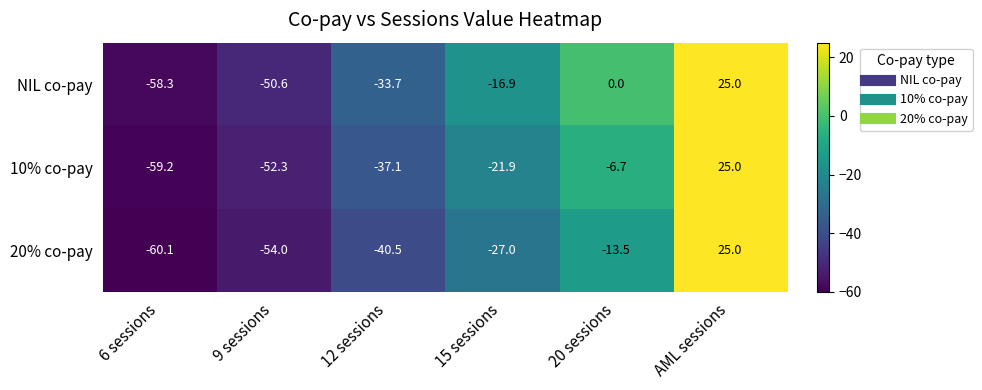

Which series changed the most between 9 sessions and 12 sessions?

NIL co-pay